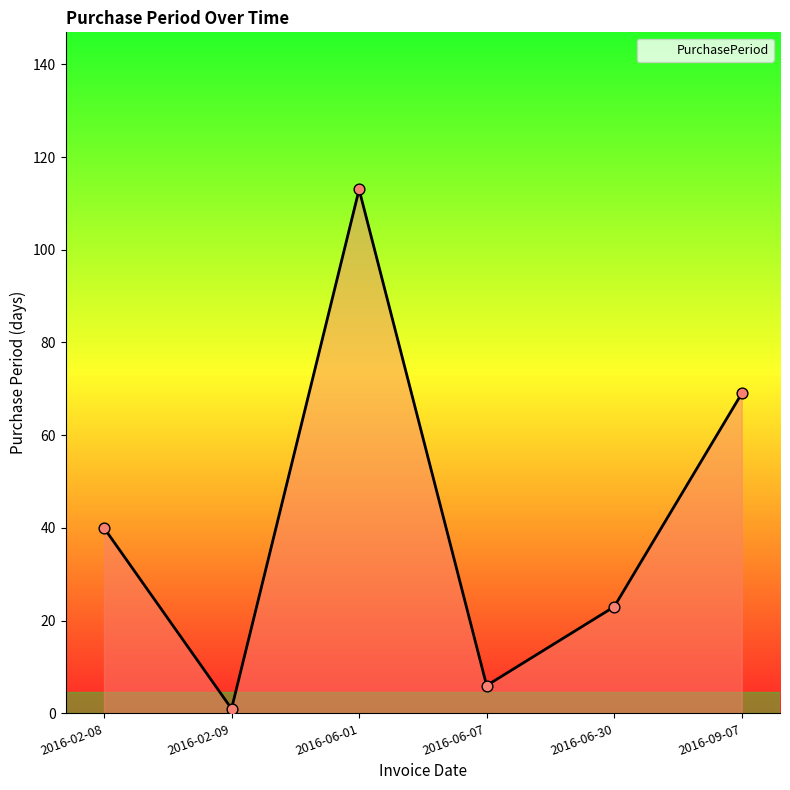

What is the ratio of the value at 2016-09-07 to the value at 2016-06-07?

11.5